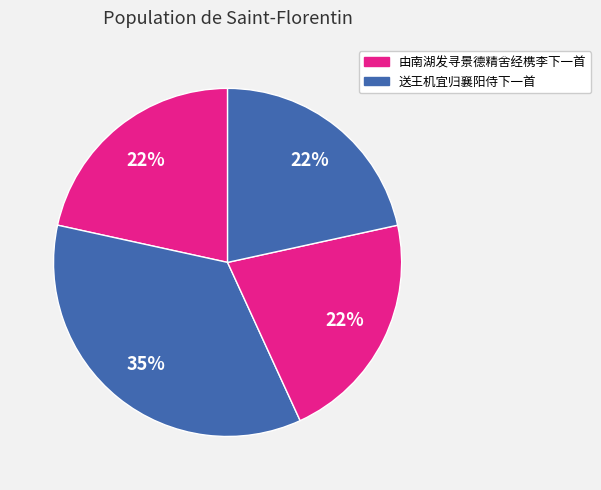

How many segments does this pie chart have?

4